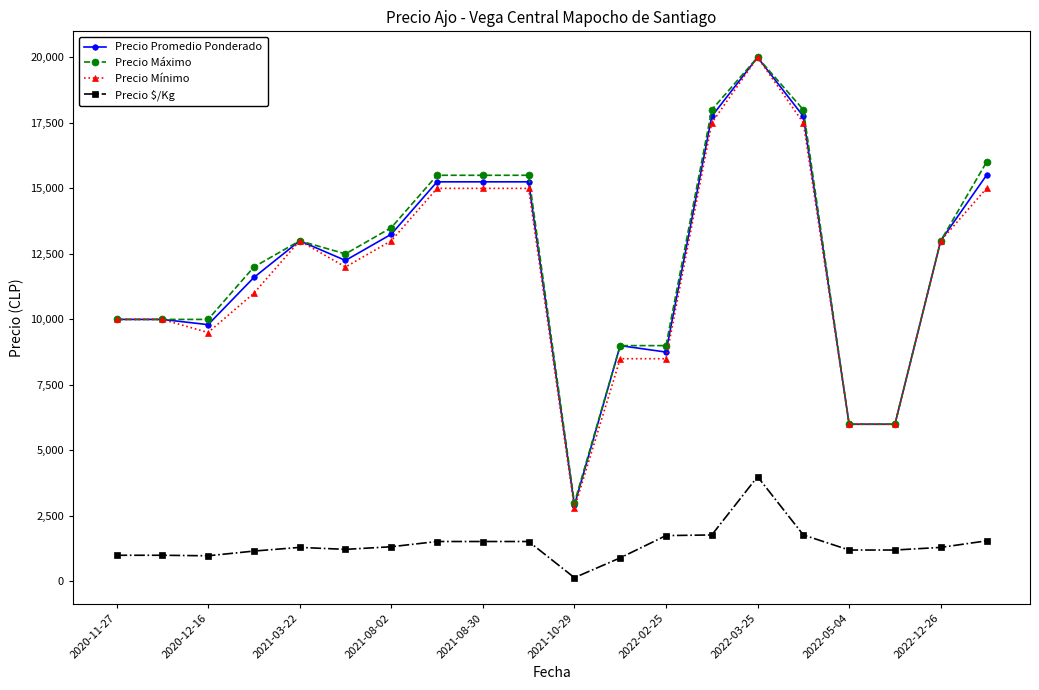

Which series has the largest range (max minus min)?

Precio Mínimo